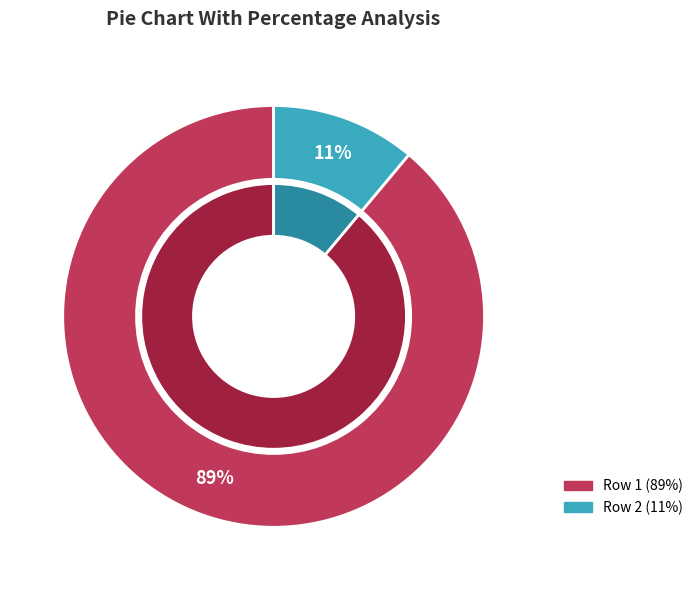

Rank the categories by value from lowest to highest.

2, 1